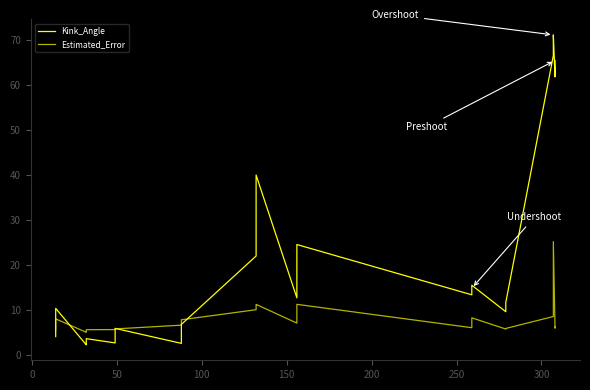

What is the maximum value for Estimated_Error?

25.2